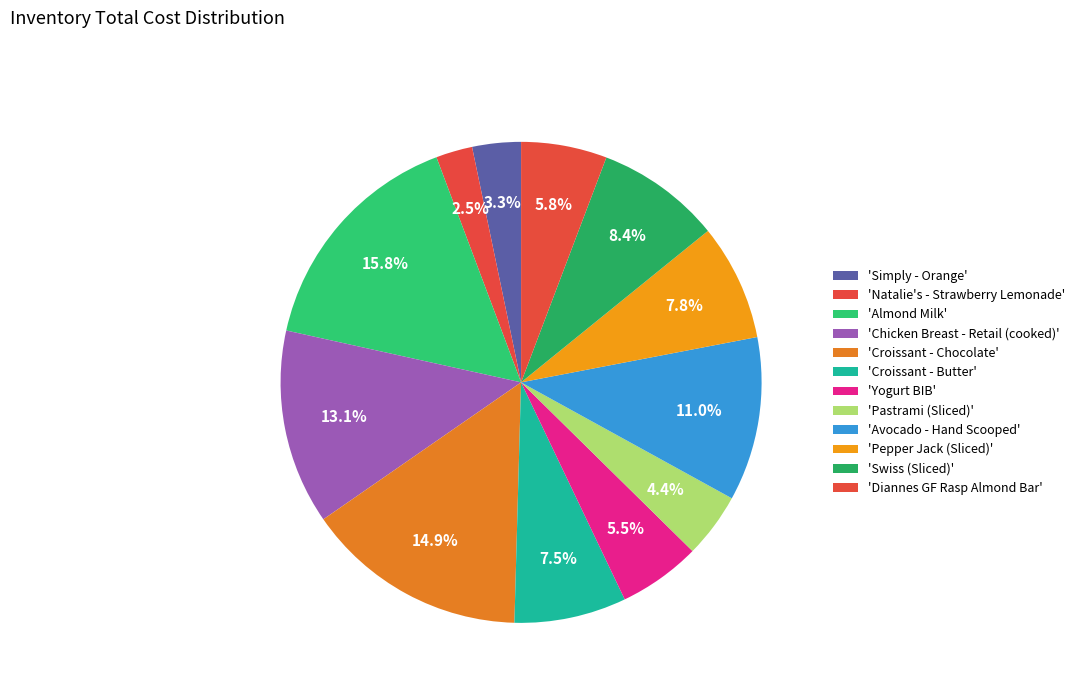

Is there any slice that represents more than half of the pie?

No